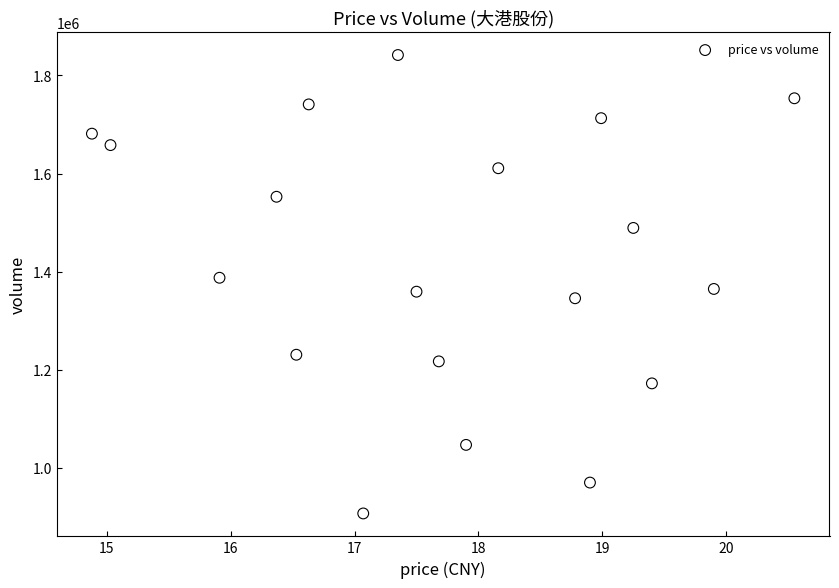

How many points are shown in the scatter plot?

19